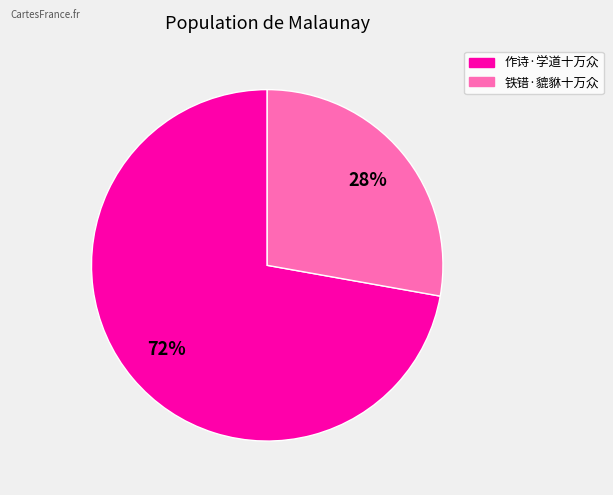

To the nearest percent, what percentage of the pie is 铁错·貔貅十万众?

28%